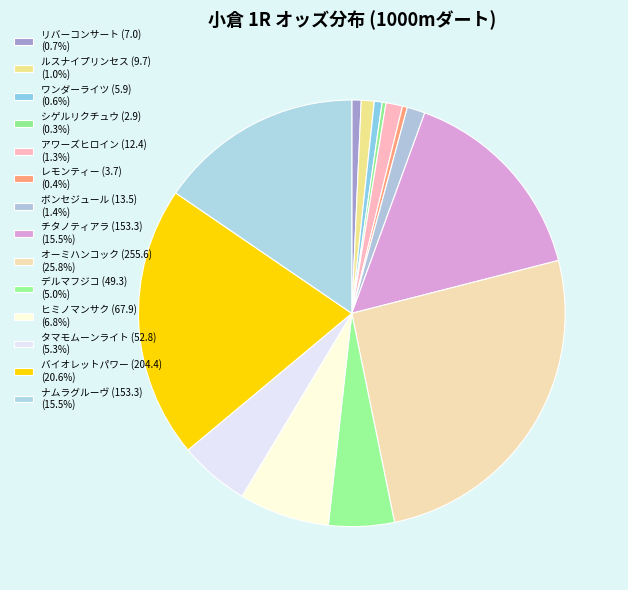

Which category has the biggest portion of the pie?

オーミハンコック (255.6)